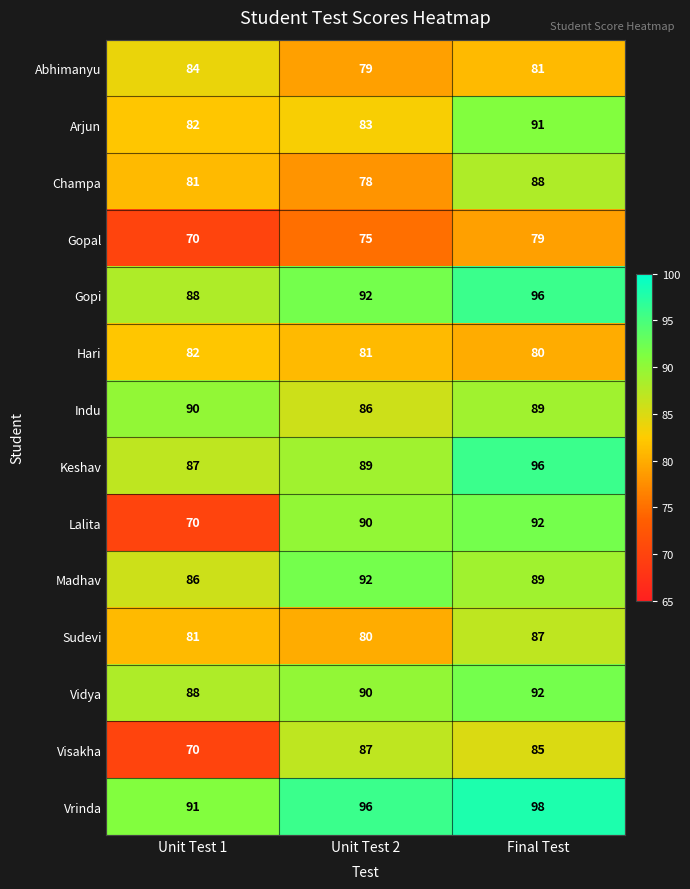

Where is Keshav nearest to the value 91?

Unit Test 2